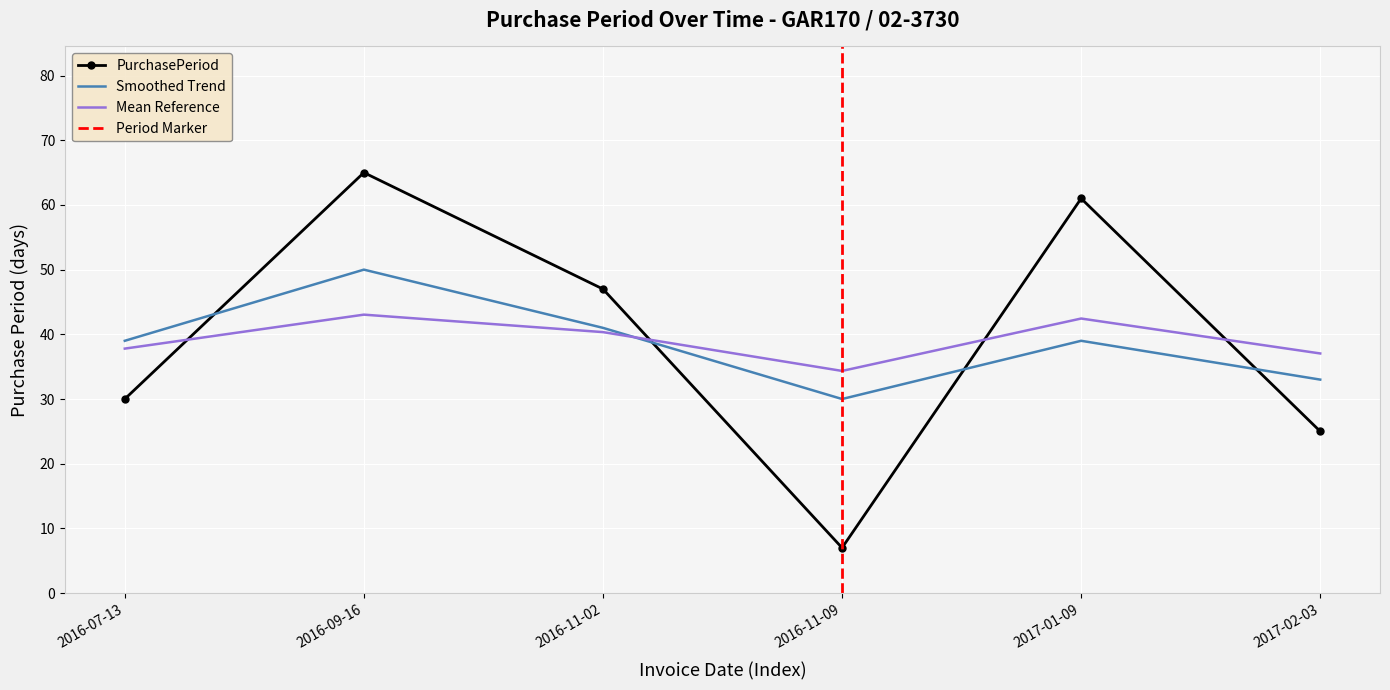

Rank the categories by value from lowest to highest.

2016-11-09, 2017-02-03, 2016-07-13, 2016-11-02, 2017-01-09, 2016-09-16